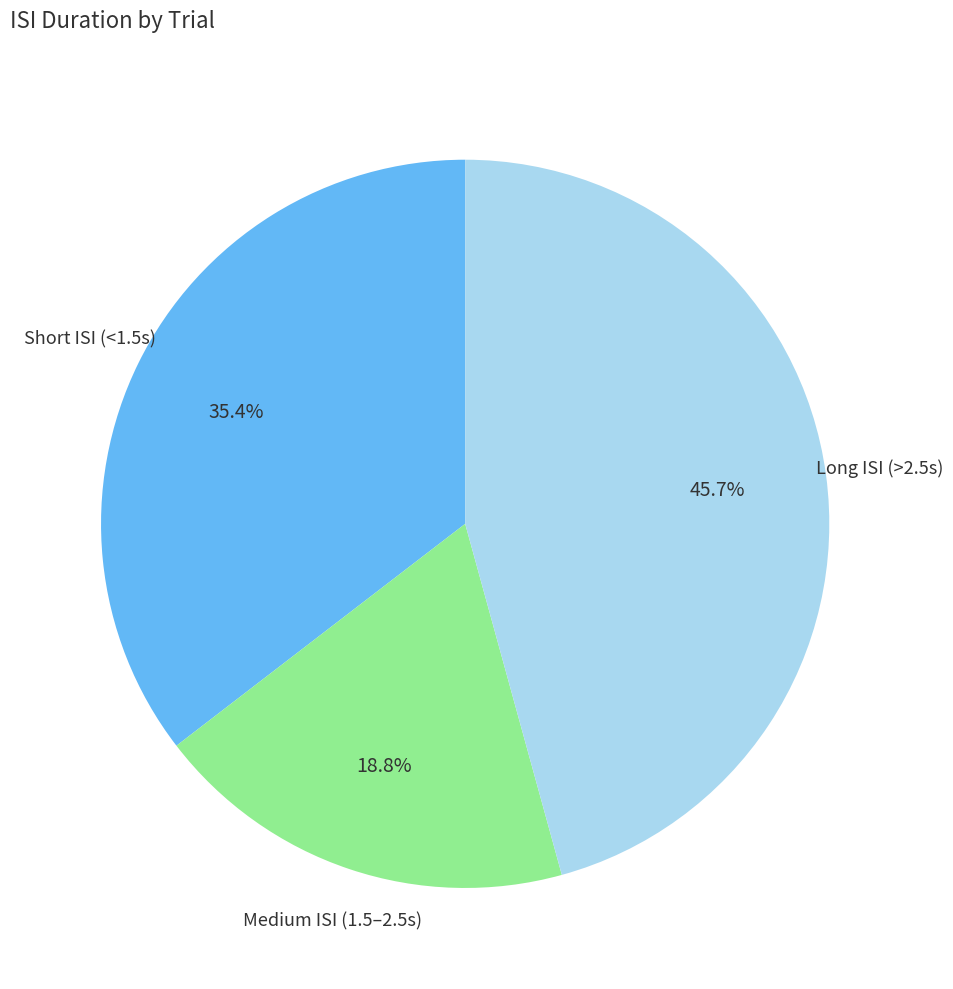

How many segments does this pie chart have?

3